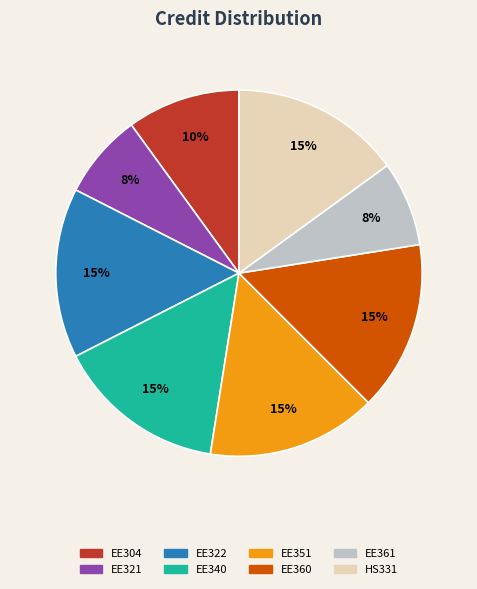

Approximately how many times larger is the value at EE304 compared to EE360?

0.7